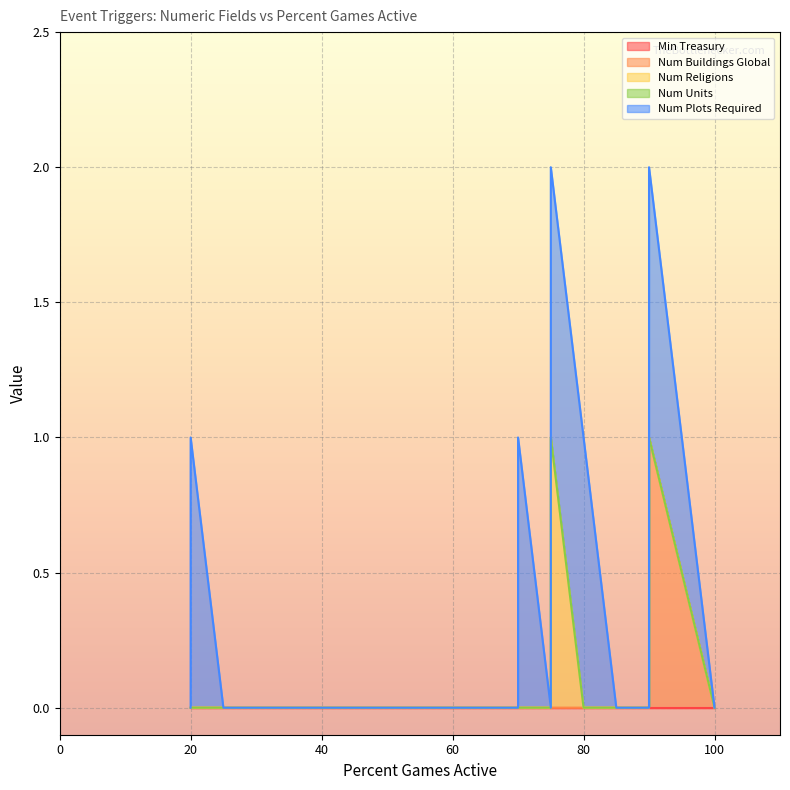

Does the chart display data point markers on the line(s)?

No